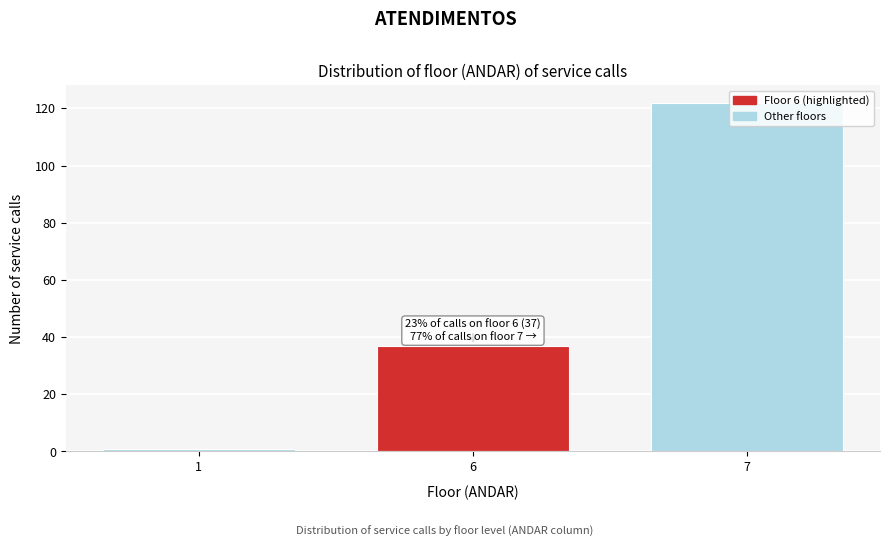

Which category has the highest value across all series?

7